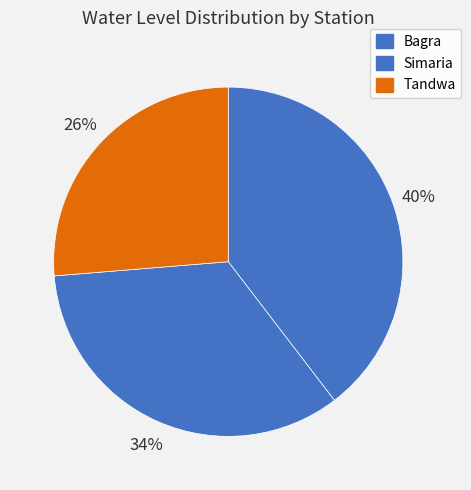

Rank the categories by value from highest to lowest.

Bagra, Simaria, Tandwa